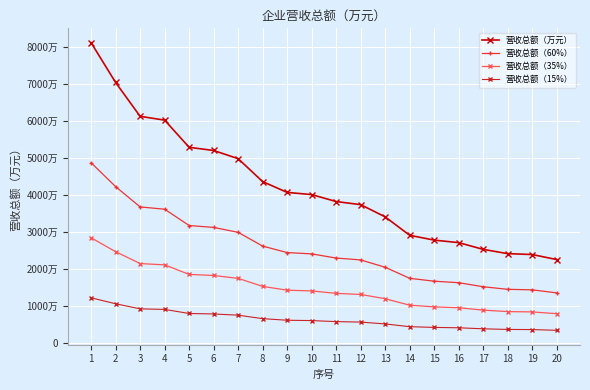

True or false: 营收总额（15%） and 营收总额（万元） intersect in this chart.

False